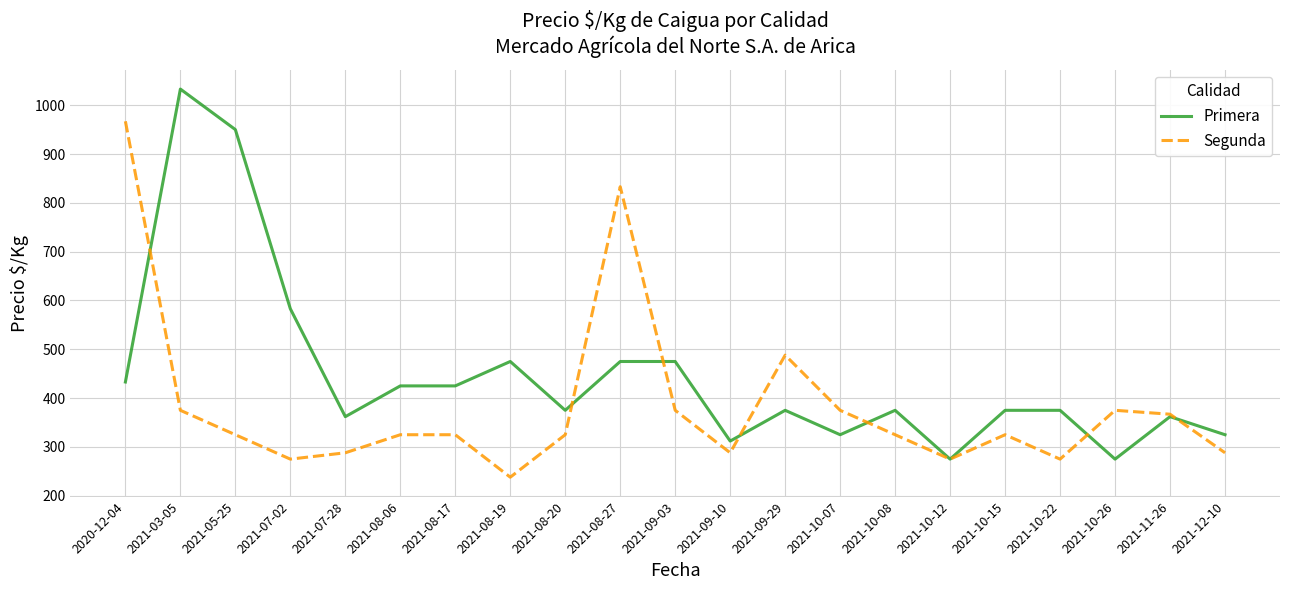

The value of Segunda at 2021-11-26 is 522. True or false?

False